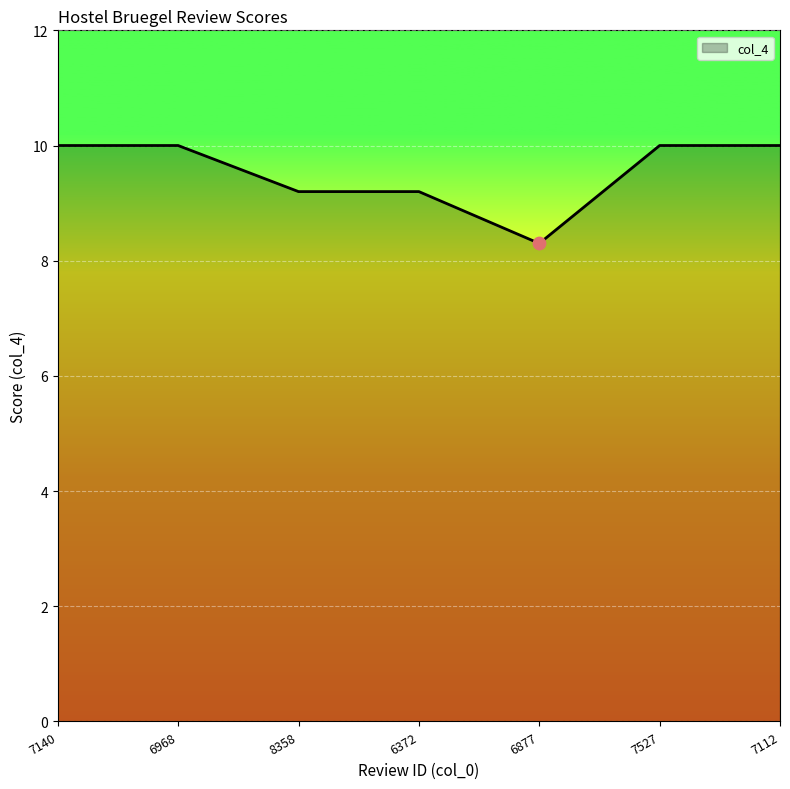

Which has a higher value, 6372 or 7140?

7140